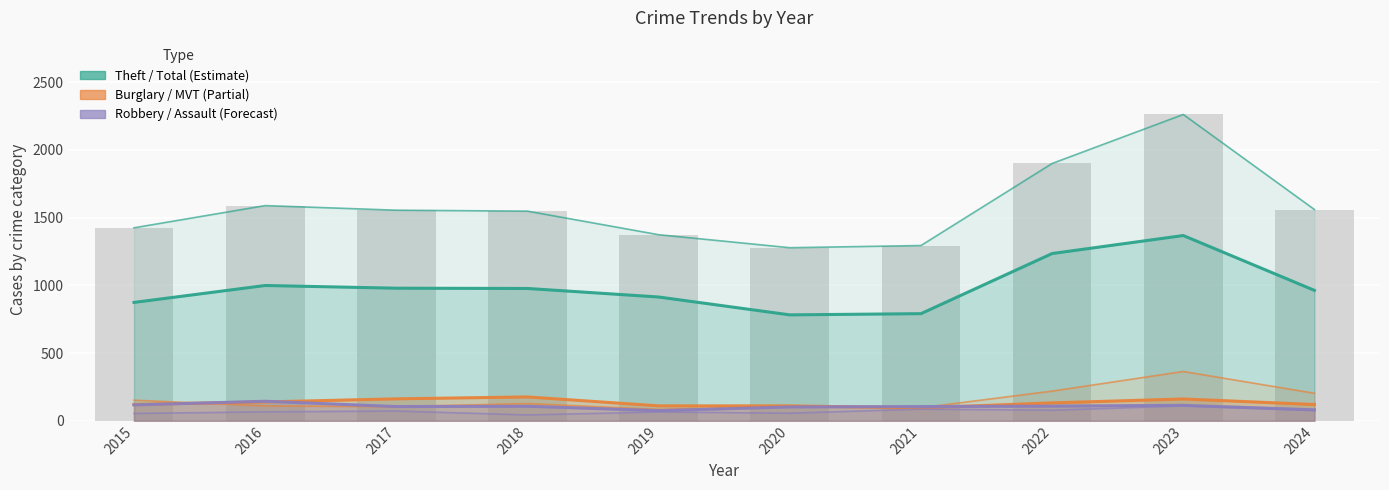

What is the spread (max minus min) of values at 2024?

1484